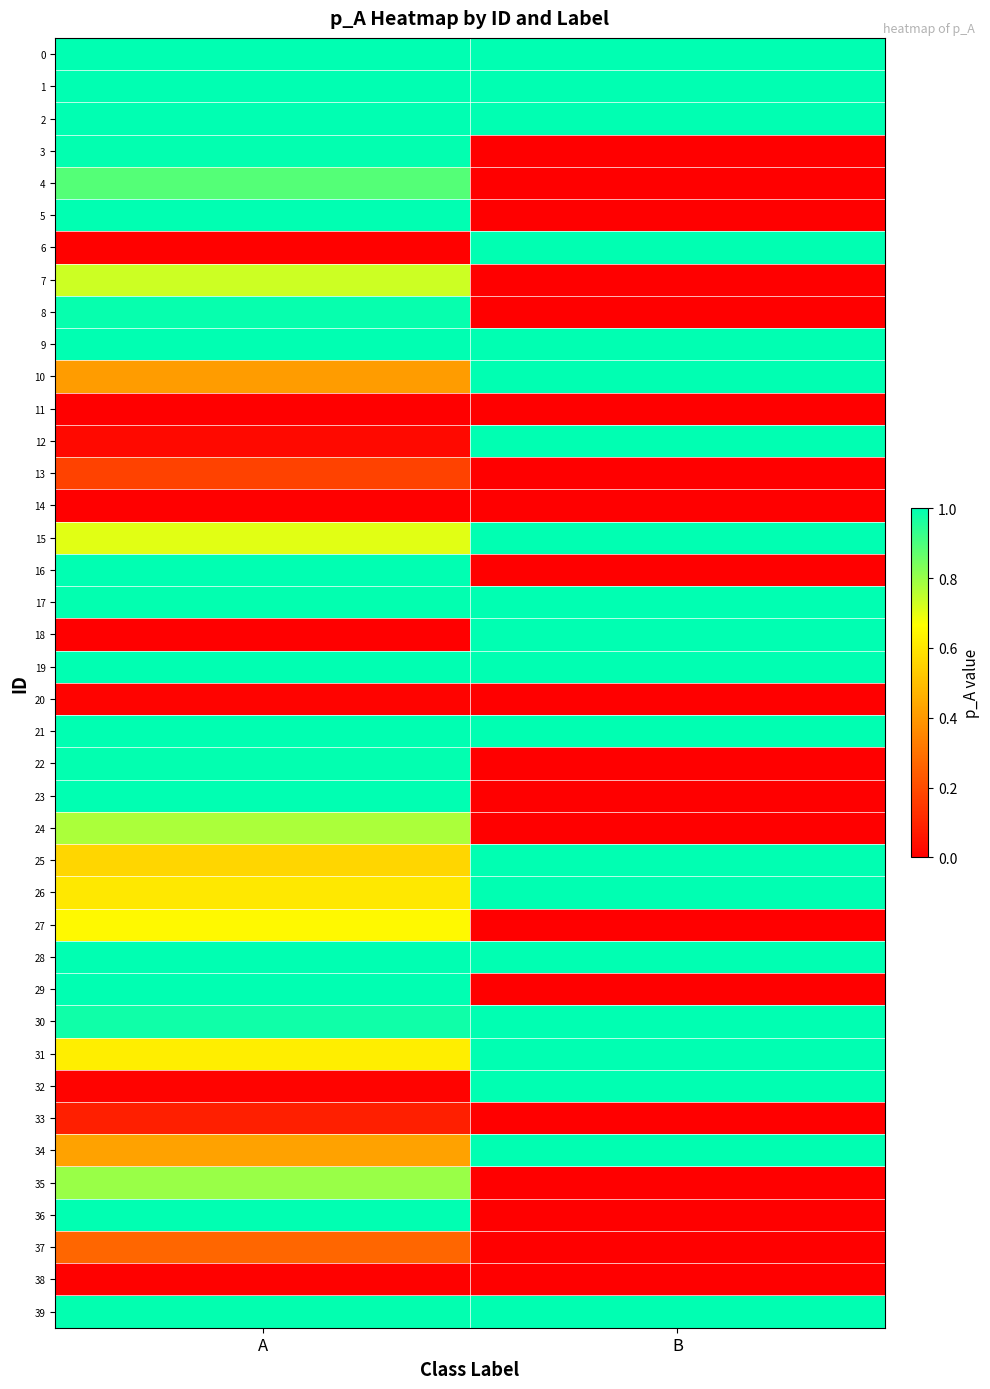

Which has a higher value, A or B?

B